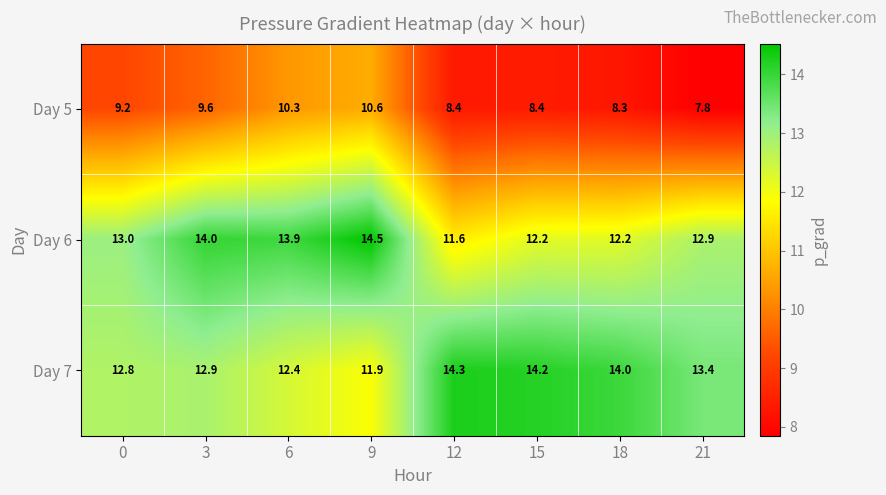

Count the number of data series in this chart.

3